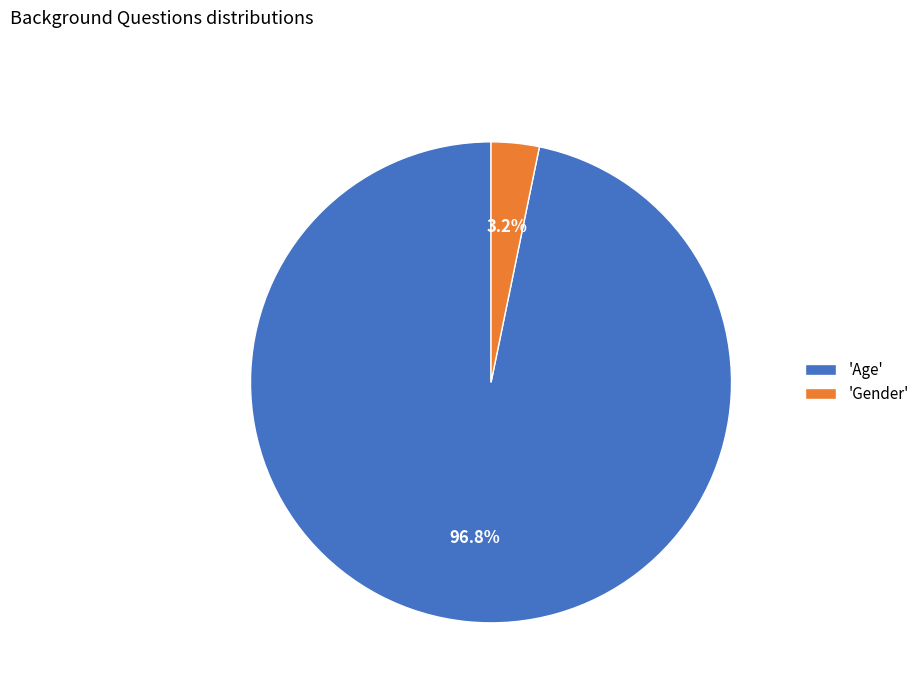

Rank the categories by value from highest to lowest.

'Age', 'Gender'